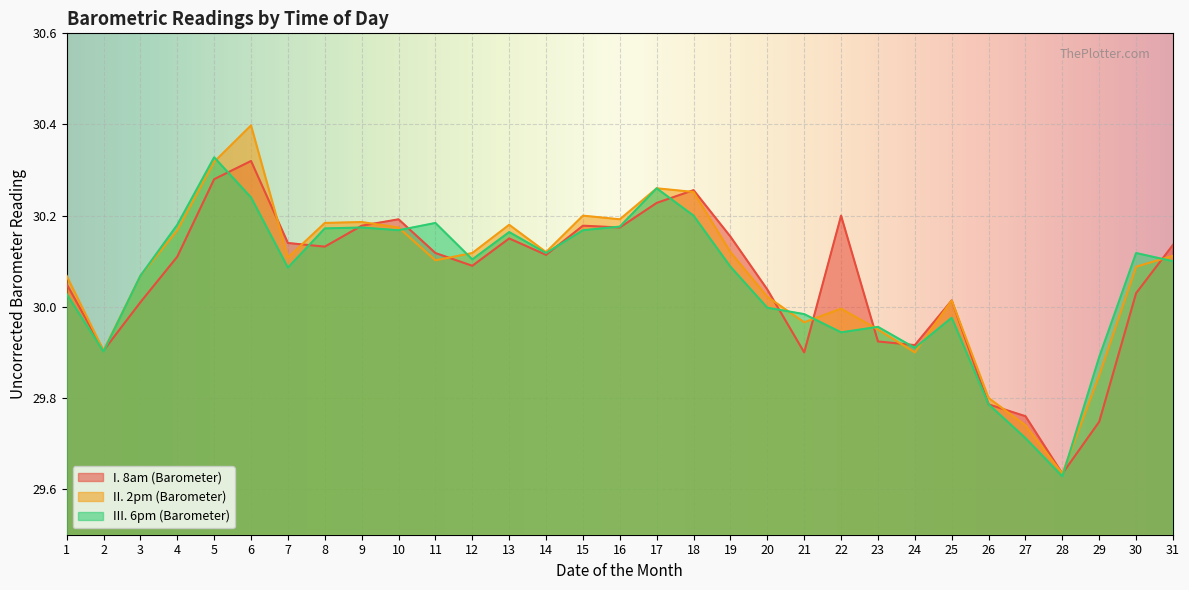

What is the total value across all series at 6?

91.0